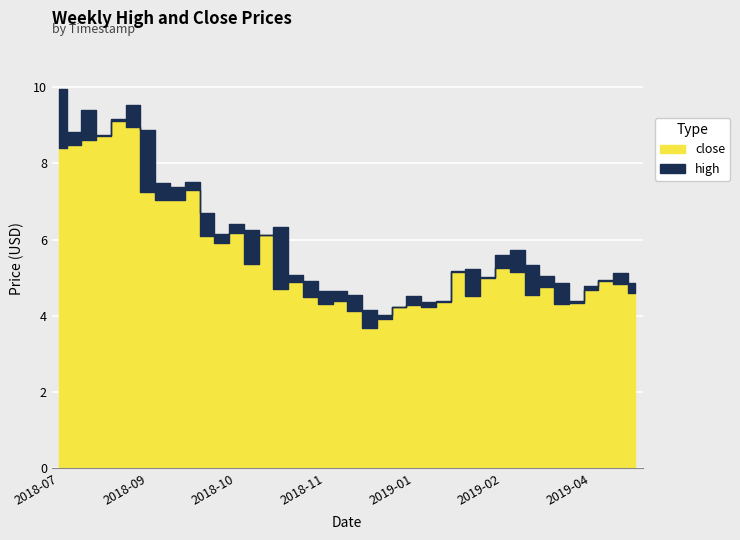

What is the total value across all series at 2018-09-07?

16.1